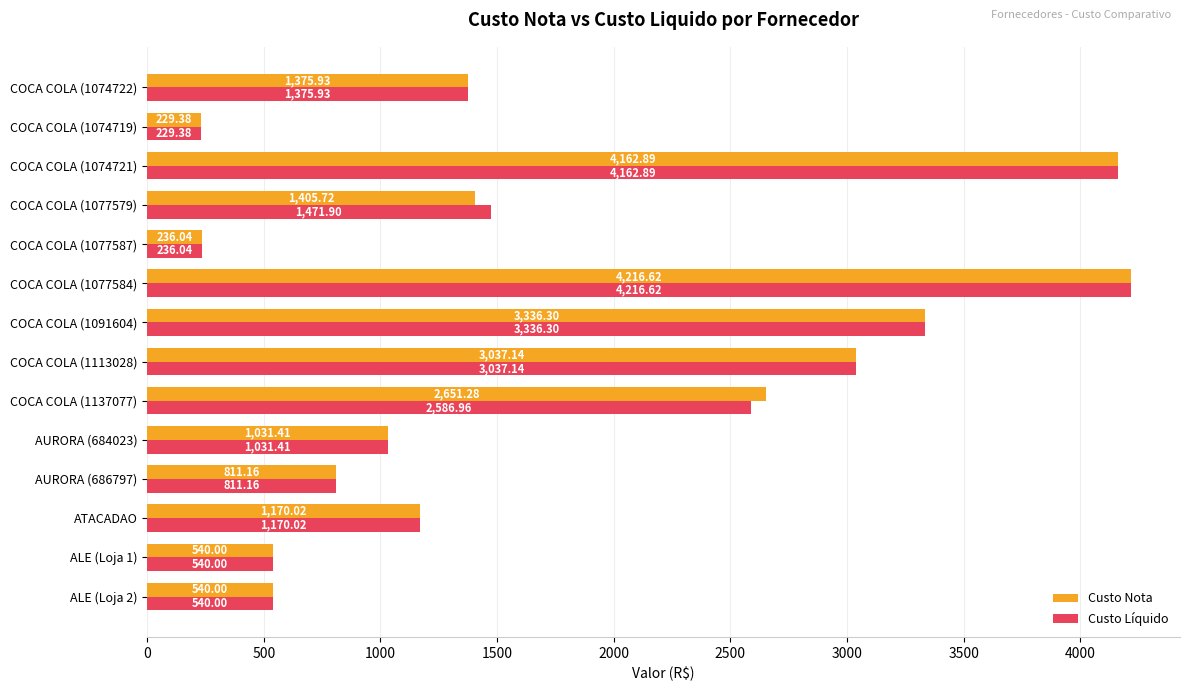

What is the lowest value of the Custo Líquido series?

229.4